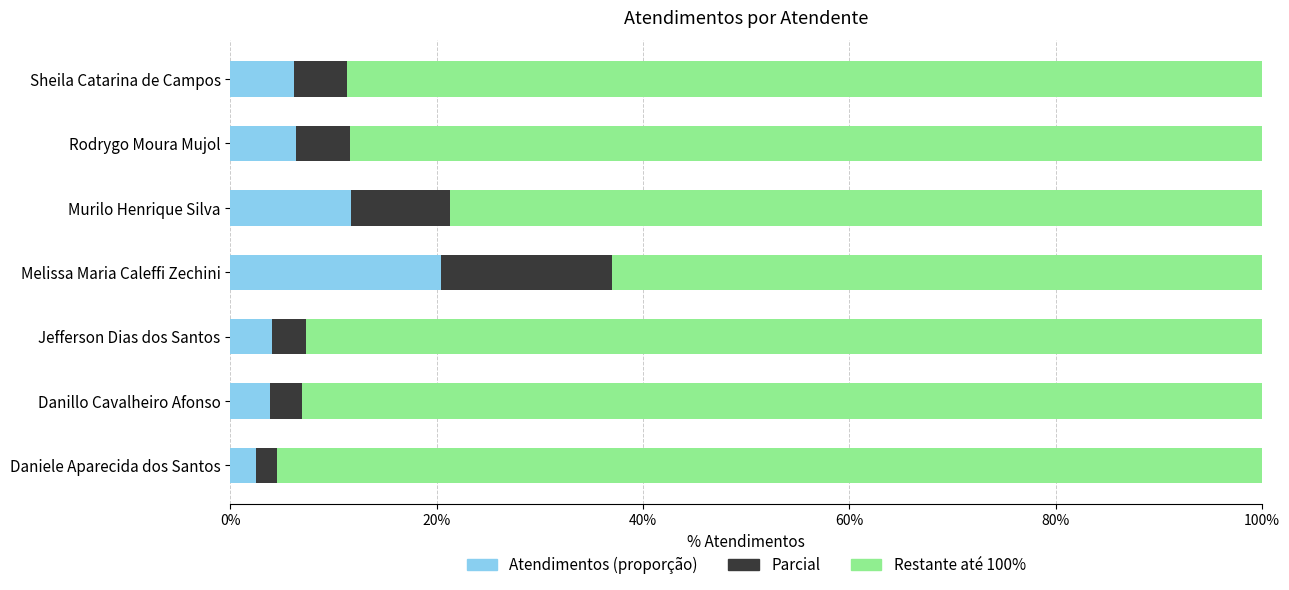

Is it true that Atendimentos equals 1.5 at Jefferson Dias dos Santos?

False